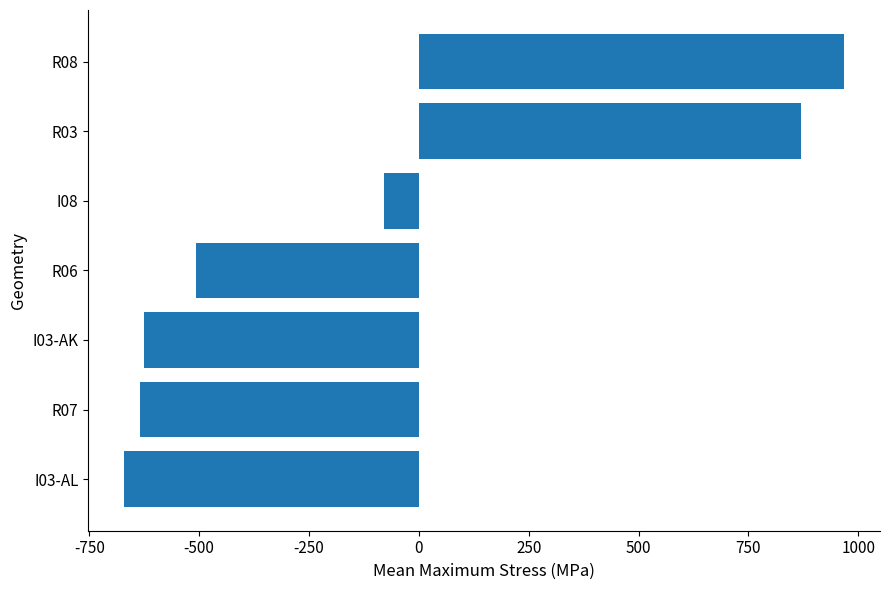

Are the bars horizontal?

Yes